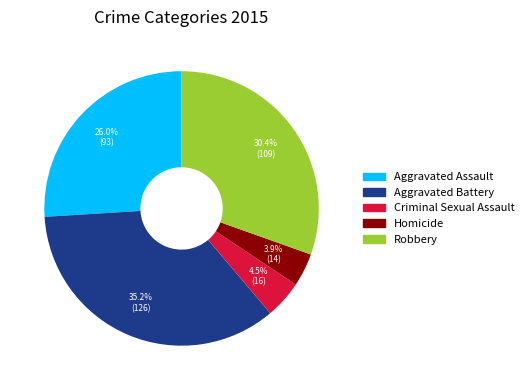

Count the number of slices in the pie.

5